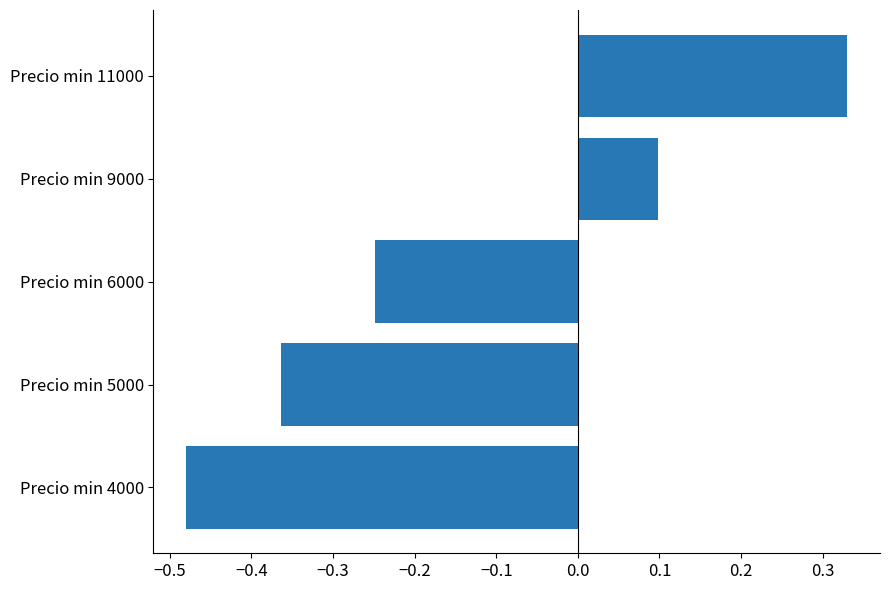

Which label corresponds to the smallest value in the chart?

Precio min 4000